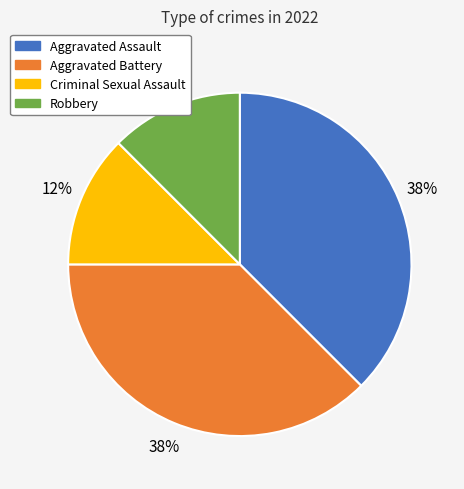

To the nearest percent, what is the average slice percentage?

25%